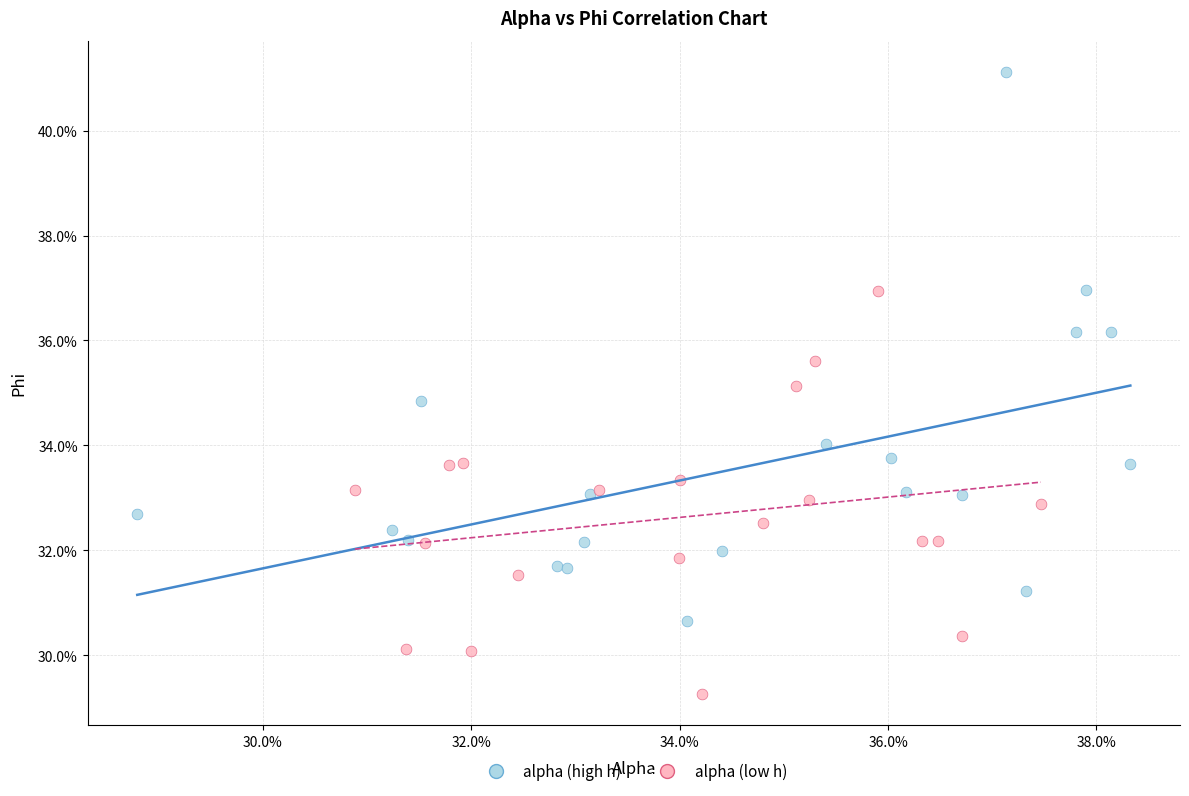

Which series has the largest Y range (max minus min)?

alpha (high h)